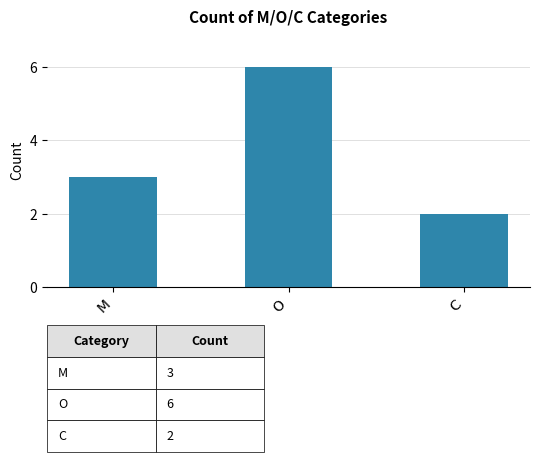

Is it true that the value at O is 10?

False